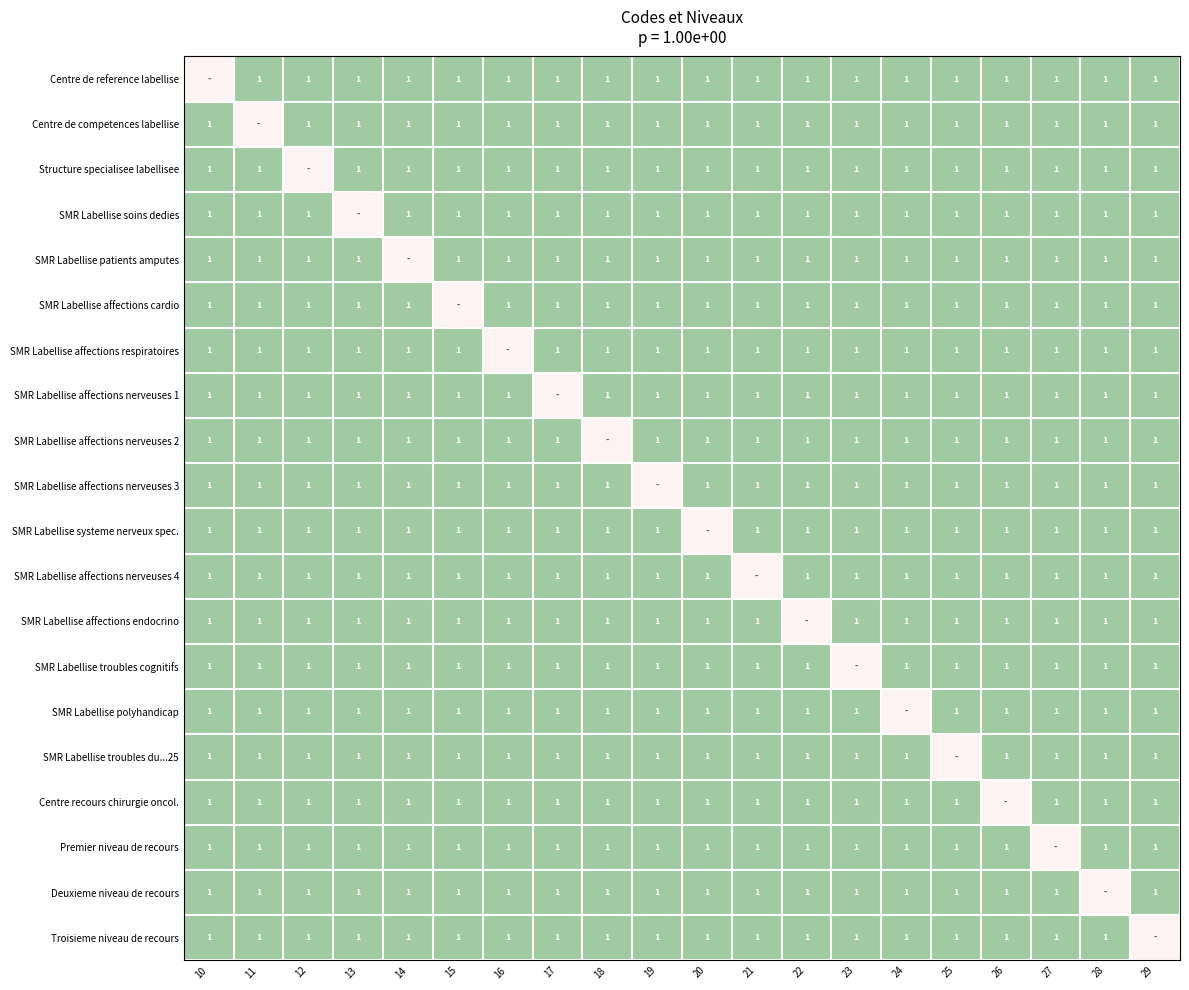

The value of SMR Labellise affections nerveuses 3 at 28 is 2. True or false?

False